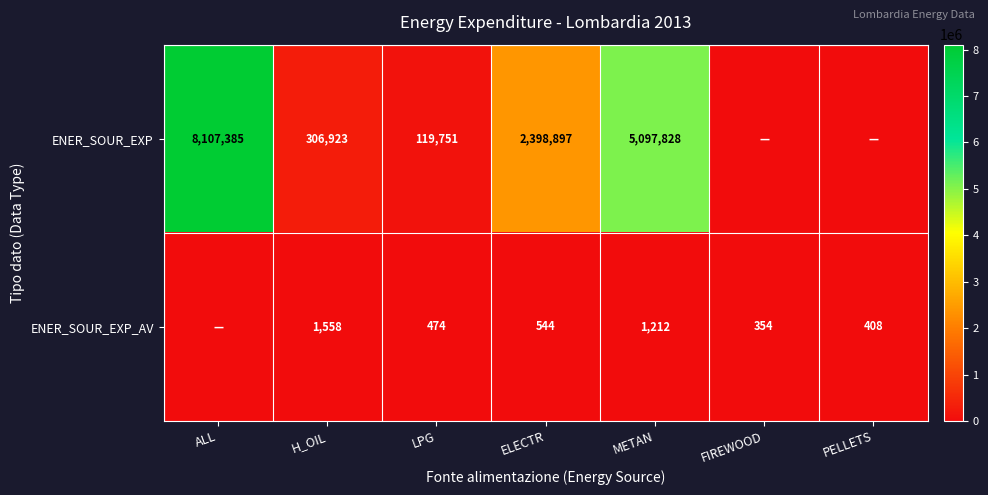

At ELECTR, list the series in order from smallest to largest.

ENER_SOUR_EXP_AV, ENER_SOUR_EXP